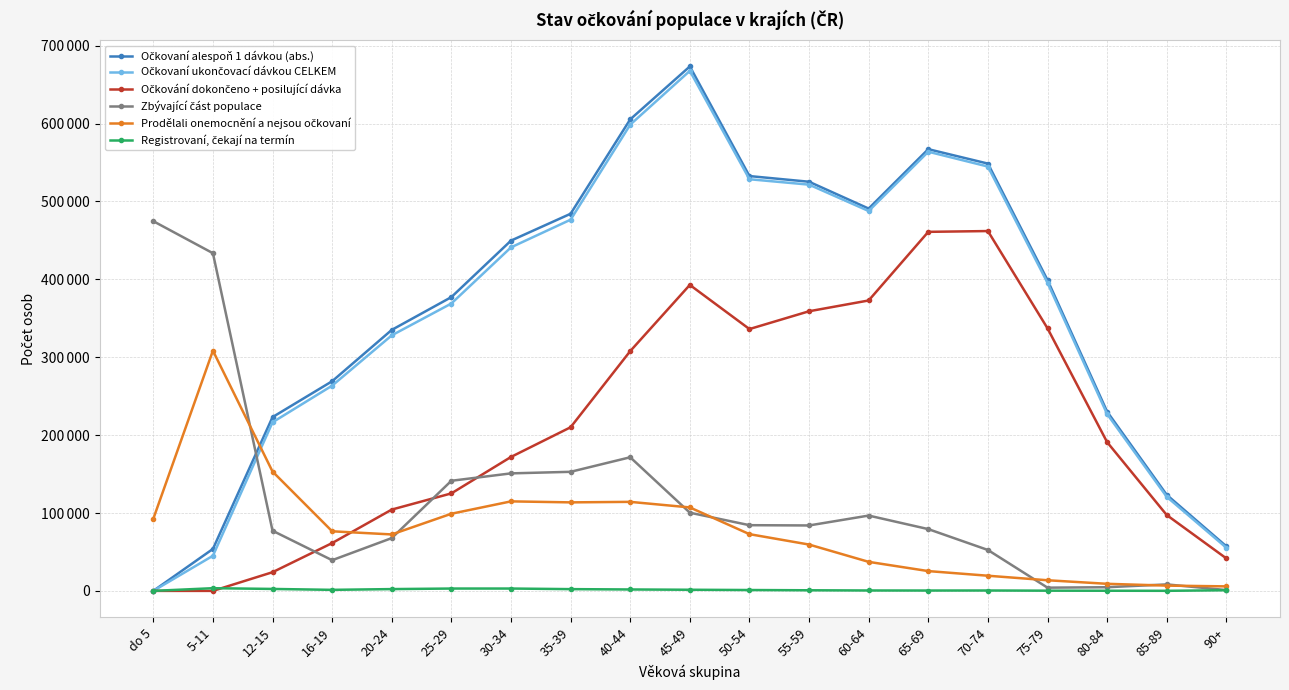

Reading left to right, transcribe all the data shown in this chart.

Očkovaní alespoň 1 dávkou (abs.): do 5=1	5-11=53854	12-15=223133	16-19=269201	20-24=335112	25-29=377234	30-34=449749	35-39=484243	40-44=605429	45-49=673393	50-54=532650	55-59=525353	60-64=490893	65-69=567184	70-74=548654	75-79=399125	80-84=230159	85-89=123306	90+=57227
Očkovaní ukončovací dávkou CELKEM: do 5=1	5-11=45087	12-15=216468	16-19=263541	20-24=328111	25-29=369013	30-34=441087	35-39=476625	40-44=598620	45-49=667722	50-54=528576	55-59=521633	60-64=487774	65-69=563912	70-74=544865	75-79=395601	80-84=227078	85-89=120784	90+=55386
Očkování dokončeno + posilující dávka: do 5=0	5-11=1	12-15=23983	16-19=61388	20-24=104397	25-29=125194	30-34=171968	35-39=210099	40-44=307850	45-49=392871	50-54=336189	55-59=359049	60-64=372902	65-69=461023	70-74=462038	75-79=337186	80-84=190976	85-89=97380	90+=41712
Zbývající část populace: do 5=474708	5-11=433600	12-15=77250	16-19=39397	20-24=67801	25-29=141380	30-34=150889	35-39=152892	40-44=171577	45-49=100403	50-54=84361	55-59=84010	60-64=96709	65-69=79320	70-74=52529	75-79=4140	80-84=4694	85-89=8330	90+=1057
Prodělali onemocnění a nejsou očkovaní: do 5=92550	5-11=308451	12-15=153236	16-19=76516	20-24=72479	25-29=99059	30-34=114935	35-39=113655	40-44=114313	45-49=107161	50-54=72845	55-59=59487	60-64=37273	65-69=25414	70-74=19463	75-79=13647	80-84=9088	85-89=6765	90+=5795
Registrovaní, čekají na termín: do 5=3	5-11=3449	12-15=2496	16-19=1331	20-24=2299	25-29=3002	30-34=3007	35-39=2247	40-44=1818	45-49=1454	50-54=1106	55-59=780	60-64=517	65-69=451	70-74=493	75-79=268	80-84=184	85-89=85	90+=819